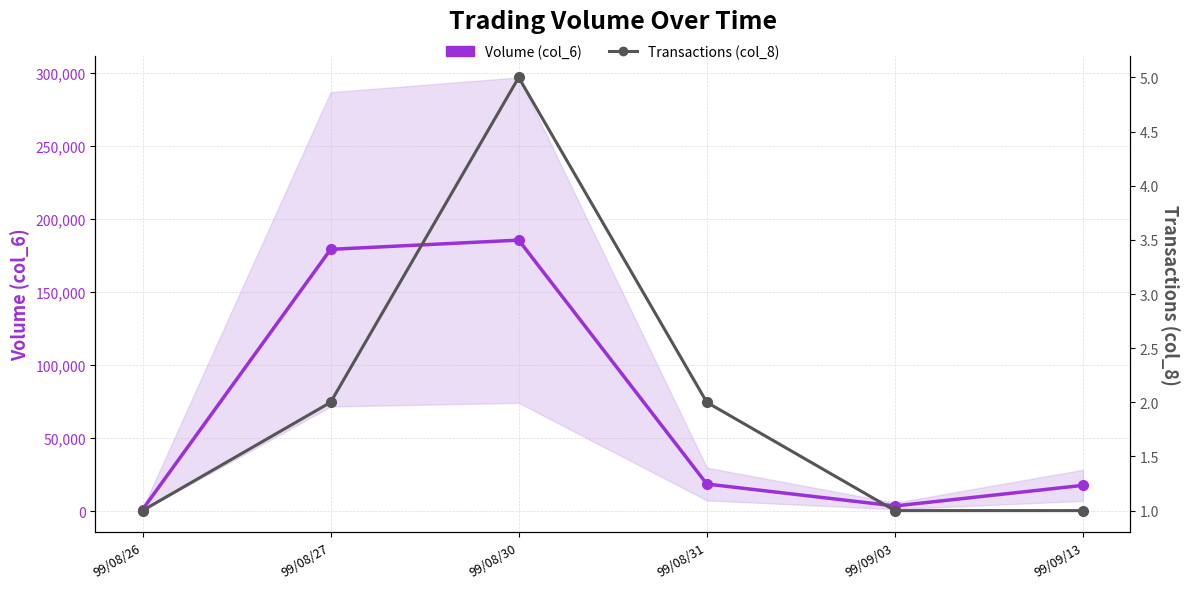

True or false: Transactions (col_8) has more than 1 points higher than both neighbors.

False